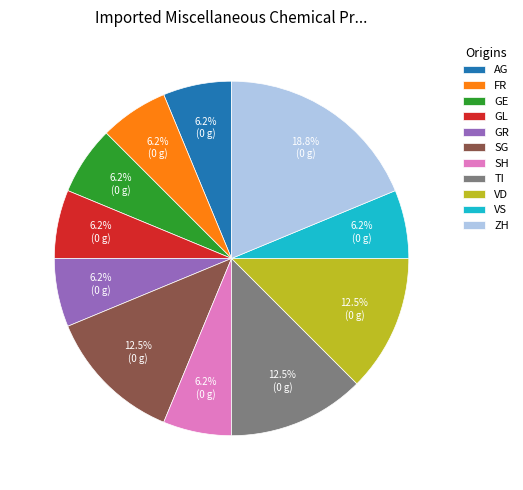

Combined, do VD and VS account for over 50%?

No